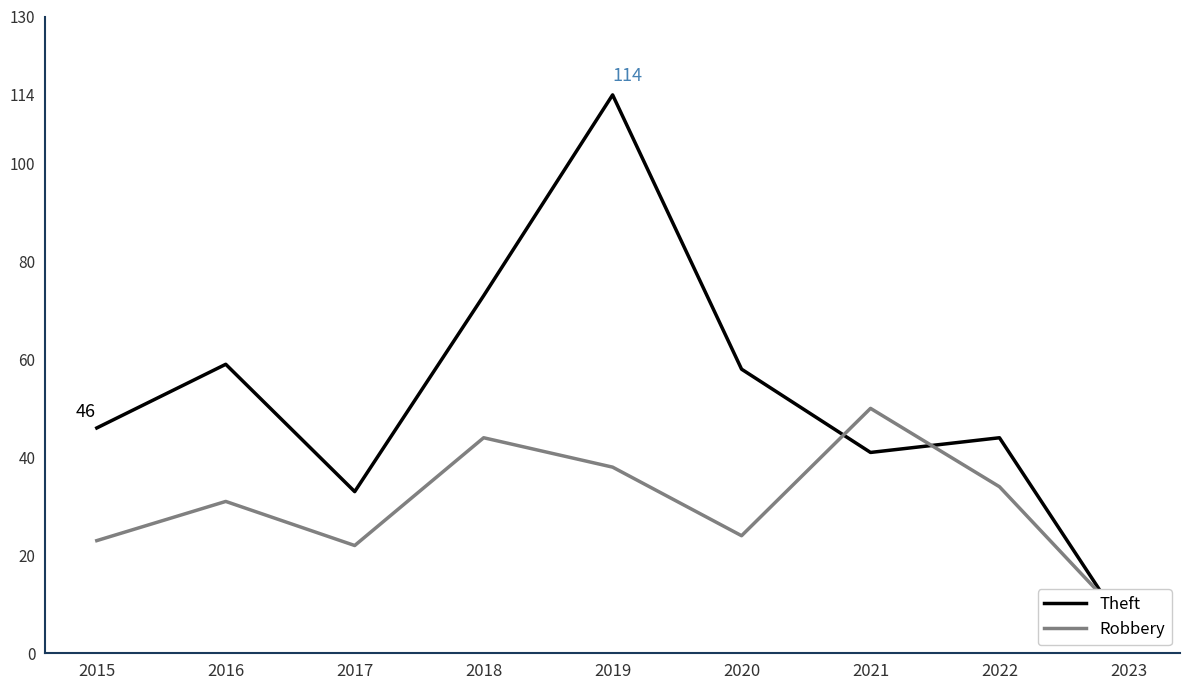

Between 2015 and 2017, which series saw the biggest shift?

Theft